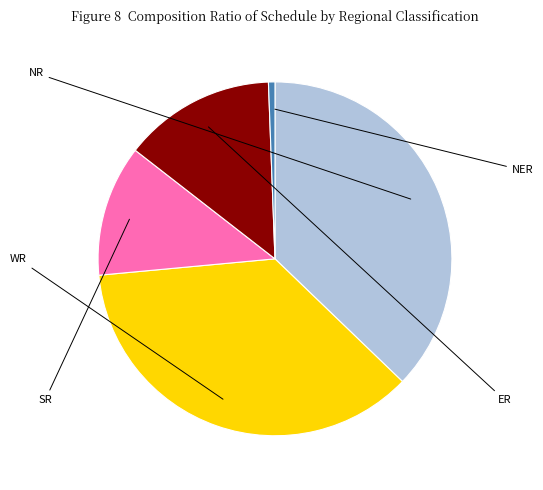

Does any single category account for the majority?

No